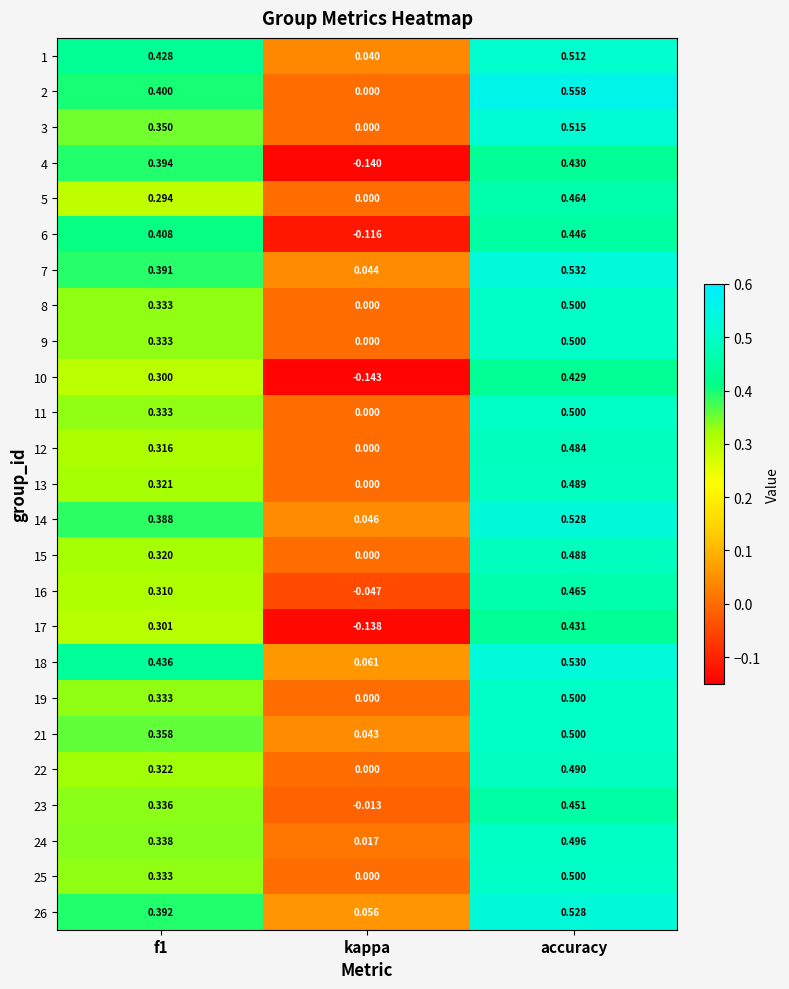

At which category does the chart reach its minimum across all series?

kappa